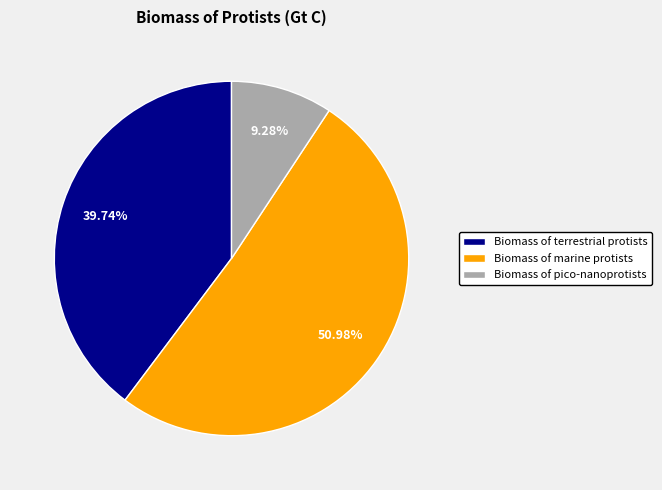

To the nearest percent, what percentage of the pie is Biomass of pico-nanoprotists?

9%